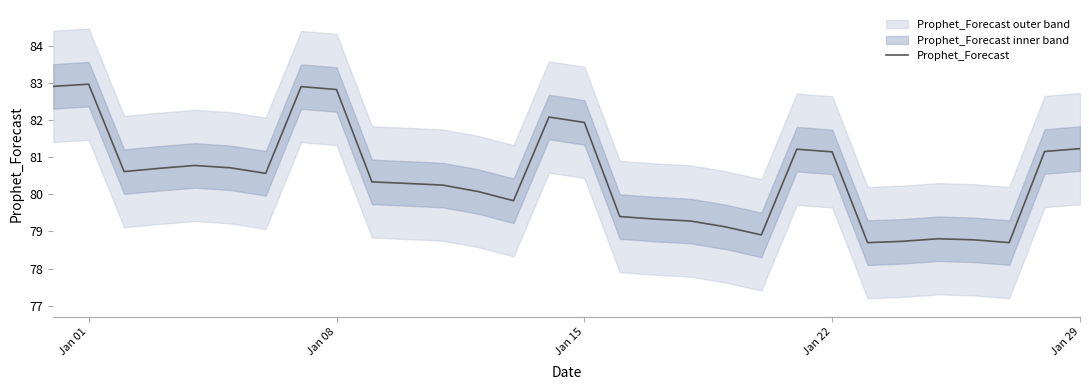

What is the value of the 10th point from the left?

80.3